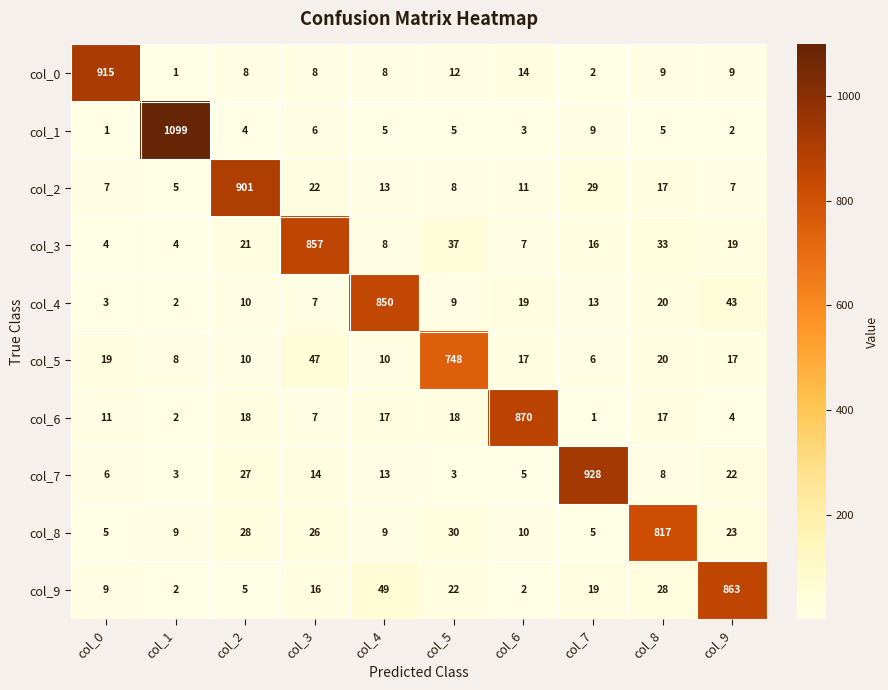

Is it true that col_8 equals 2 at col_7?

False